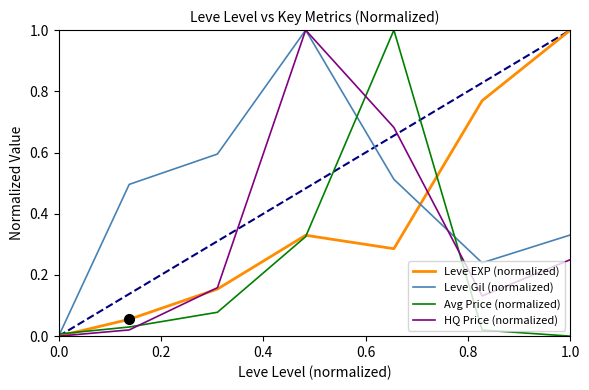

True or false: Leve EXP (normalized) and Leve Gil (normalized) intersect in this chart.

True